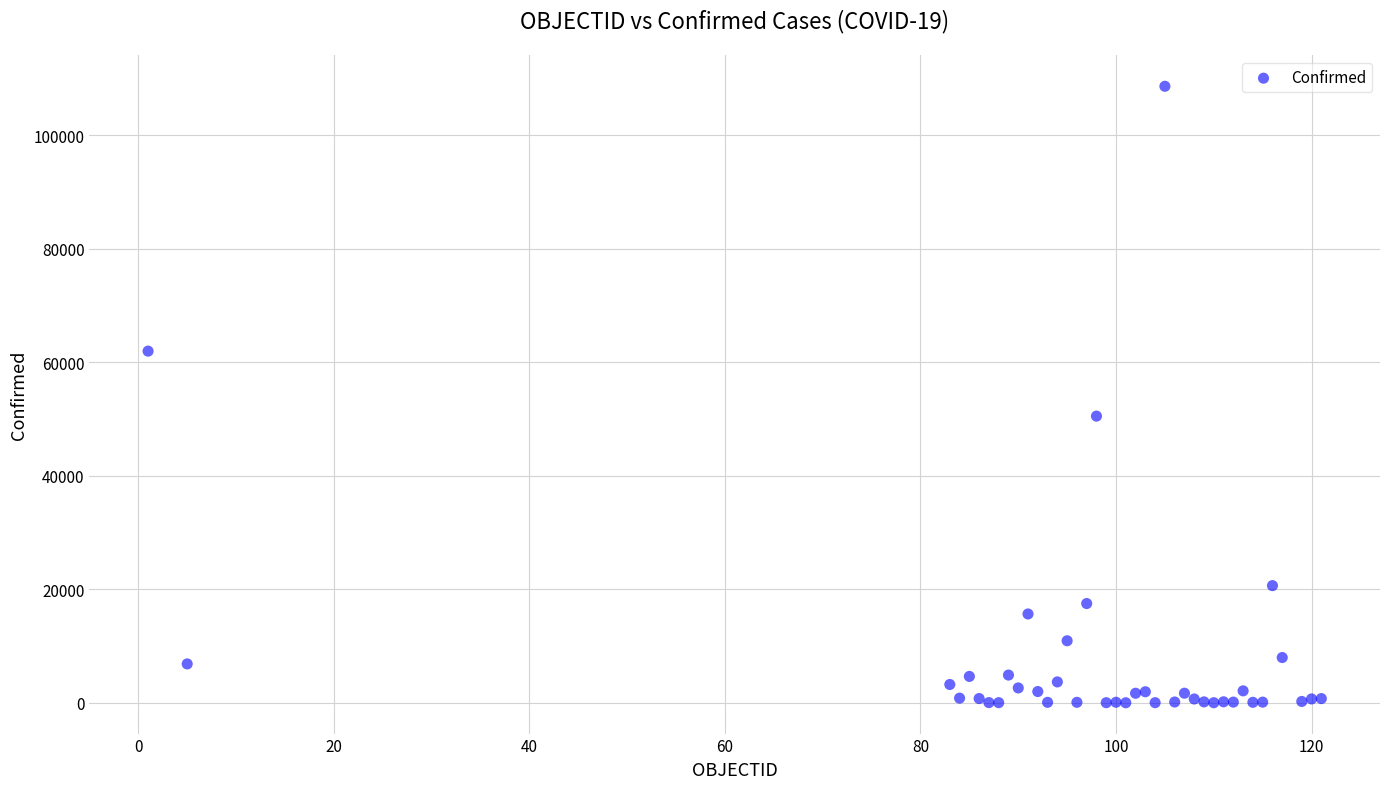

What Y value in the scatter plot is closest to 54313?

50509